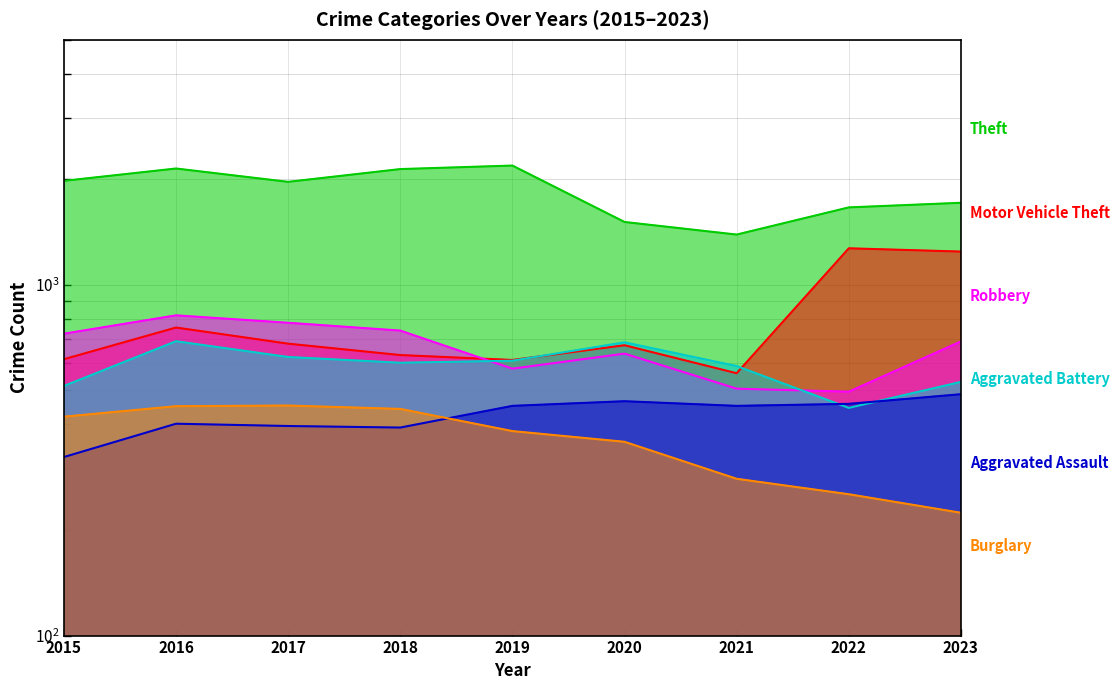

True or false: Aggravated Assault and Robbery intersect in this chart.

False